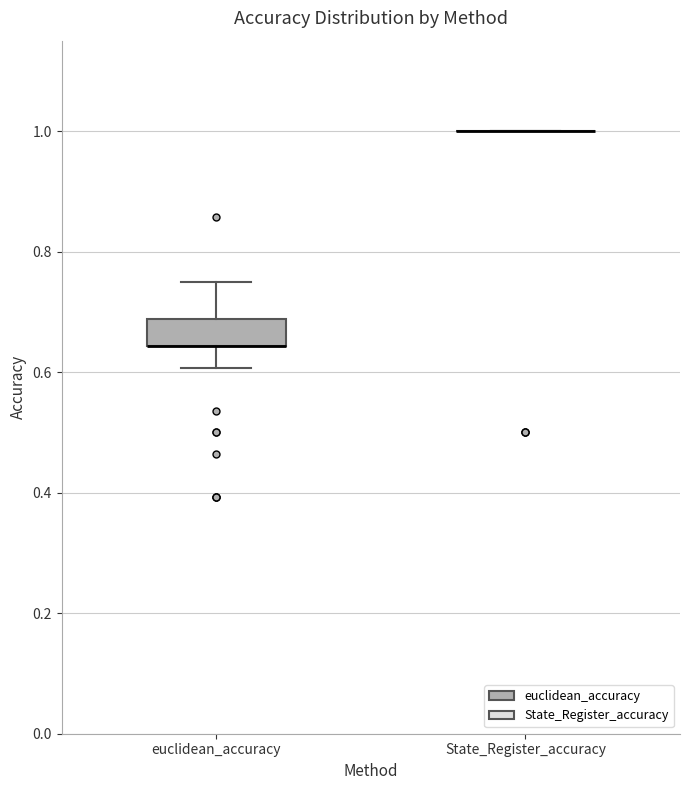

Reading left to right, read every box against the y-axis: the position of its median line, the range the box covers, and the ends of its whiskers. The values are not printed on the chart, so give them approximately, as read against the axis.

euclidean_accuracy: median 0.64 (drawn on the box's lower edge), box 0.64 to 0.68, whiskers 0.60 to 0.76
State_Register_accuracy: box collapsed to a line at 1.00, whiskers 1.00 to 1.00